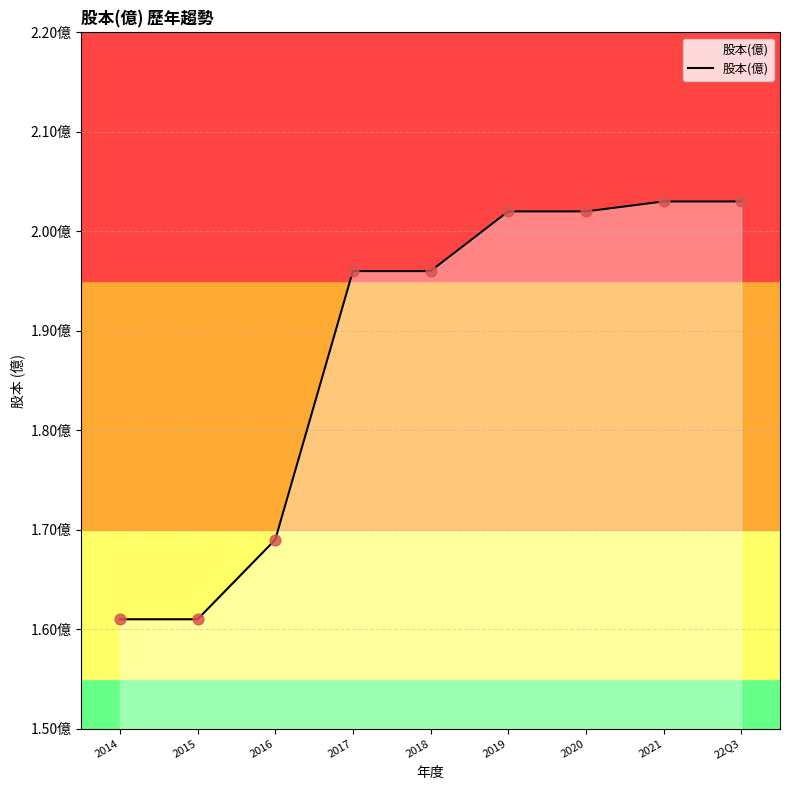

Which has a higher value, 2020 or 22Q3?

22Q3